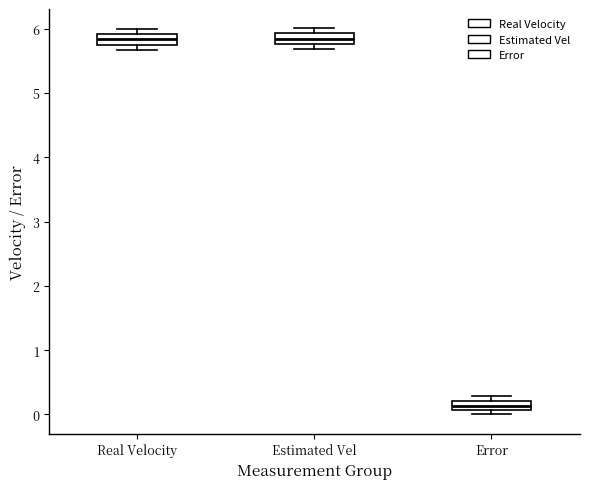

Which box's median line is the lowest?

Error